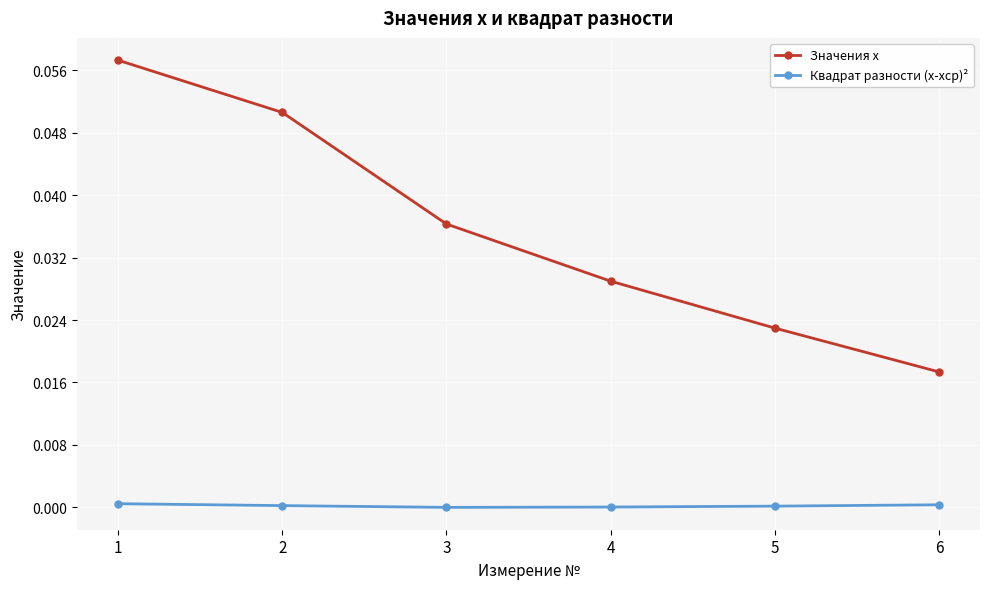

List the series in order of their overall mean, lowest first.

Квадрат разности (x-xср)², Значения x